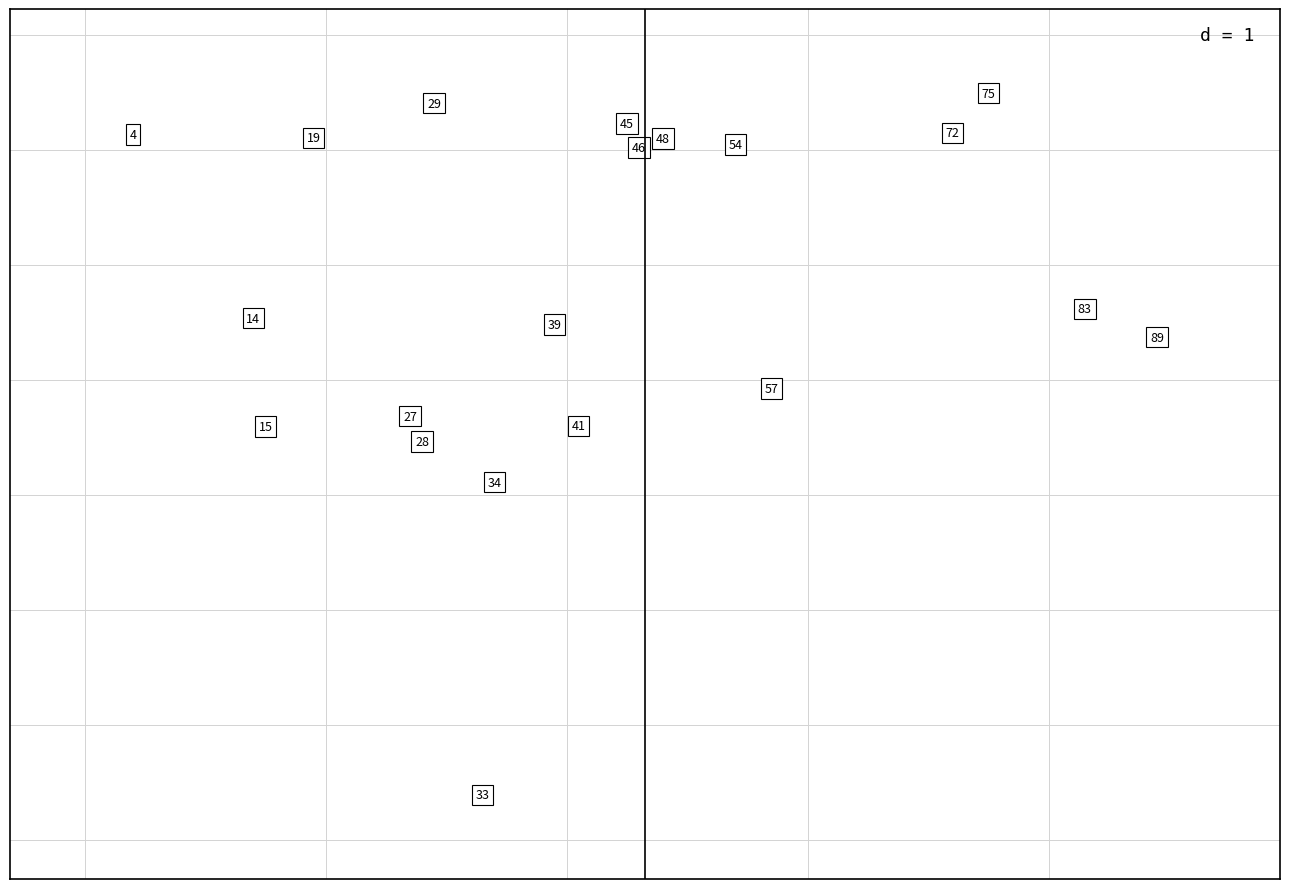

What is the range of X values (max minus min)?

85.0